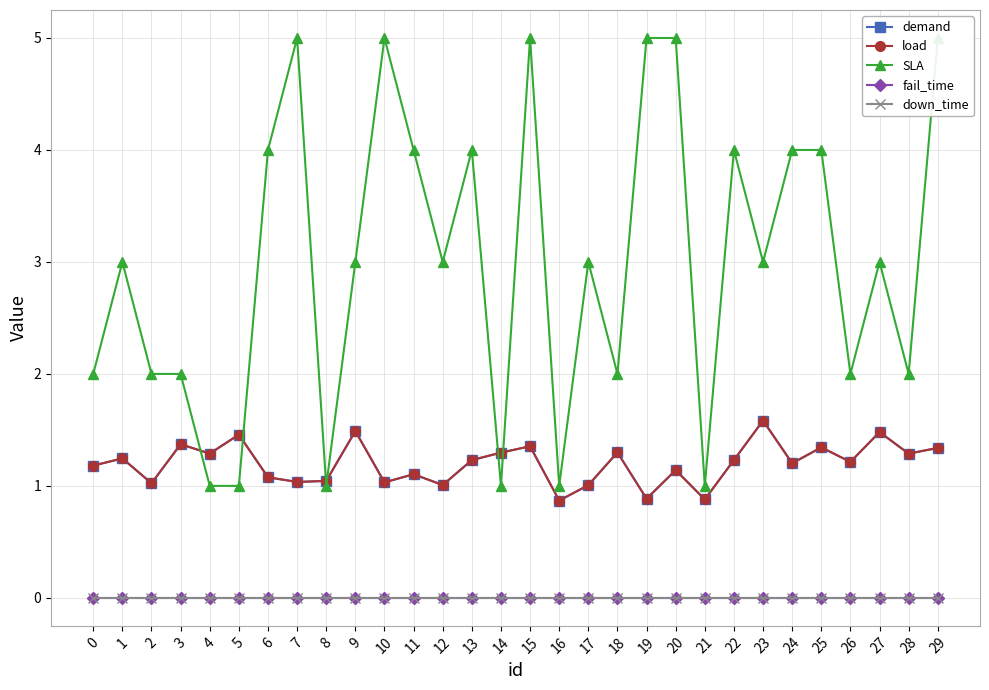

Which category has the highest value across all series?

7